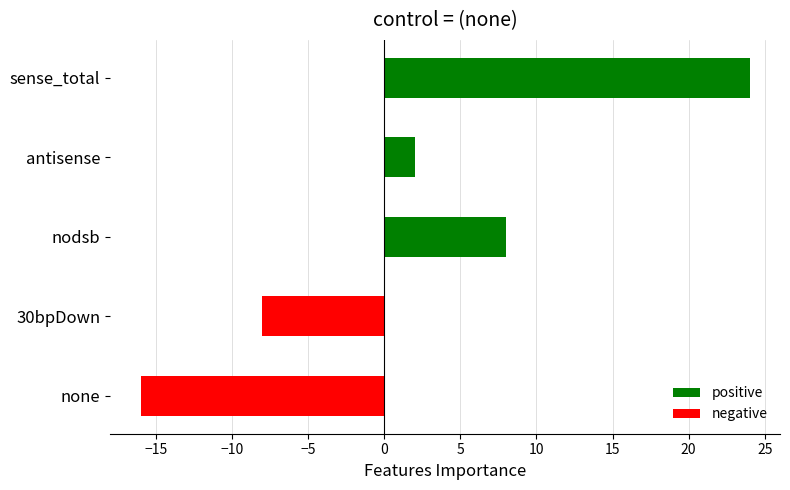

Does the chart contain stacked bars?

No